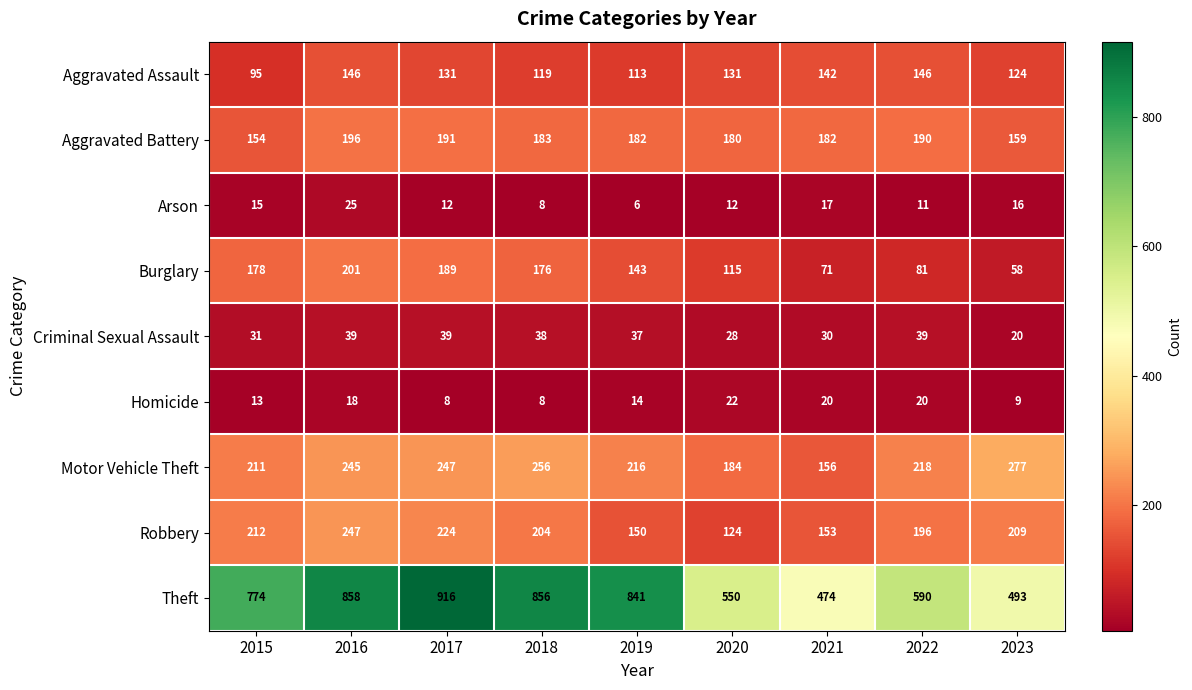

What is the sum of all Aggravated Battery values?

1617